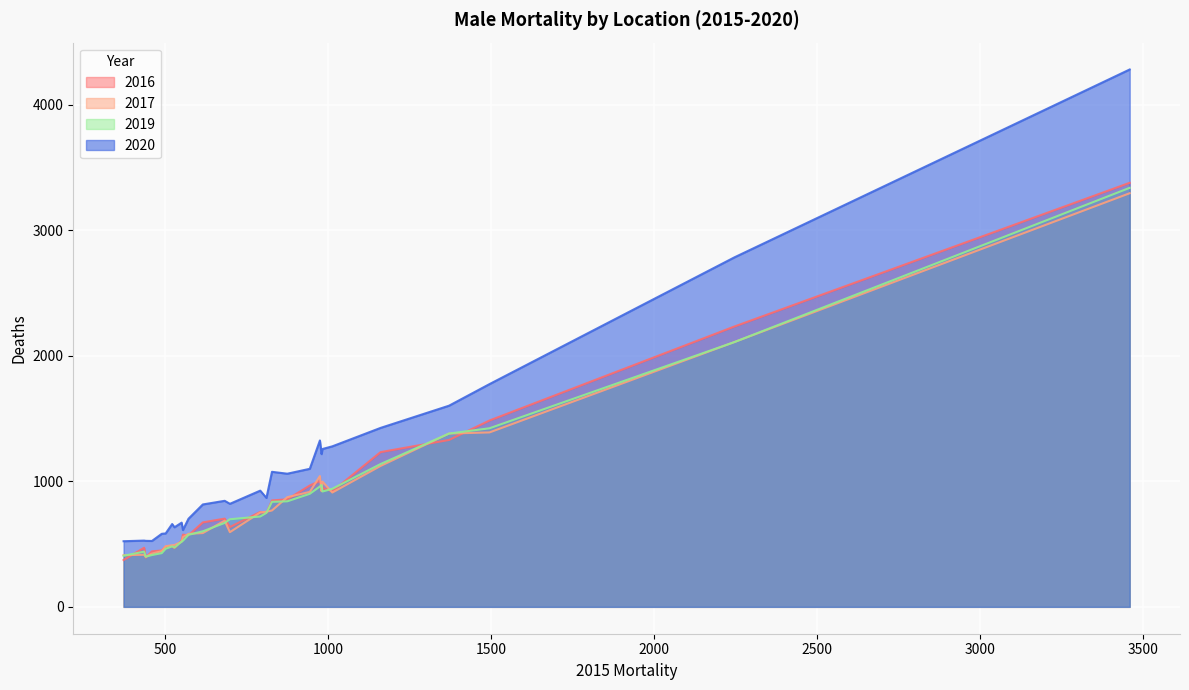

How many distinct data groups are displayed?

4